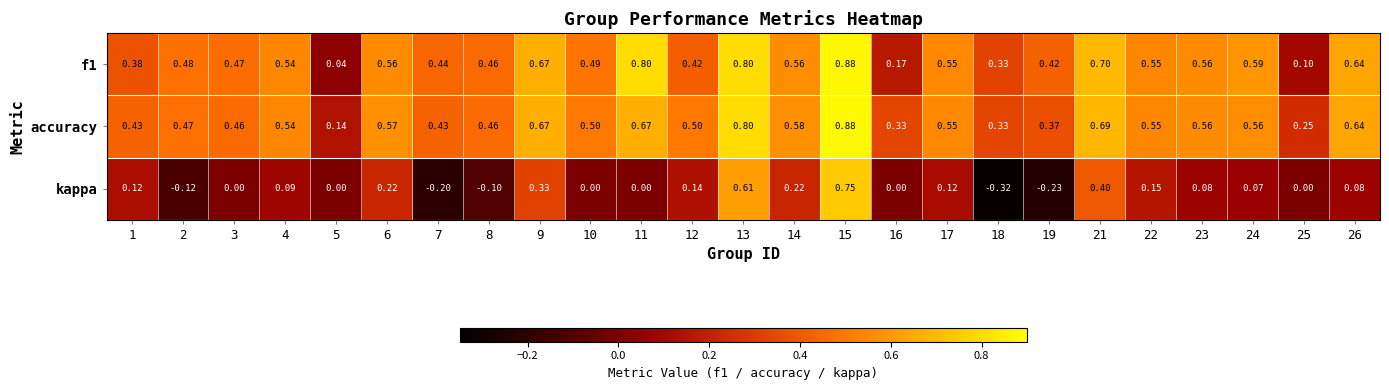

Which series has the largest total across all categories?

accuracy